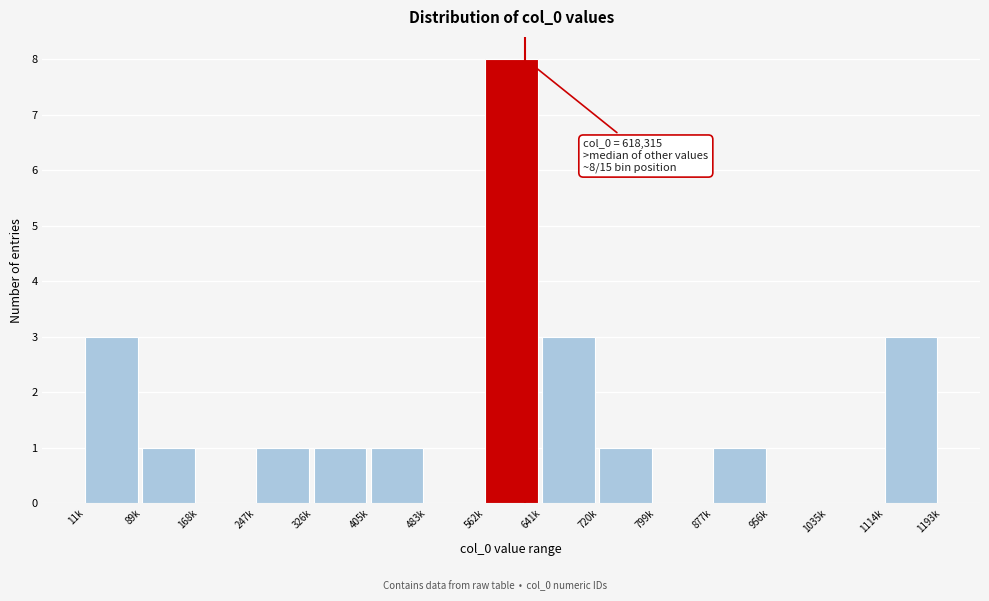

Reading left to right, what are all the values shown in this chart?

11k=3	89k=1	168k=0	247k=1	326k=1	405k=1	483k=0	562k=8	641k=3	720k=1	799k=0	877k=1	956k=0	1035k=0	1114k=3